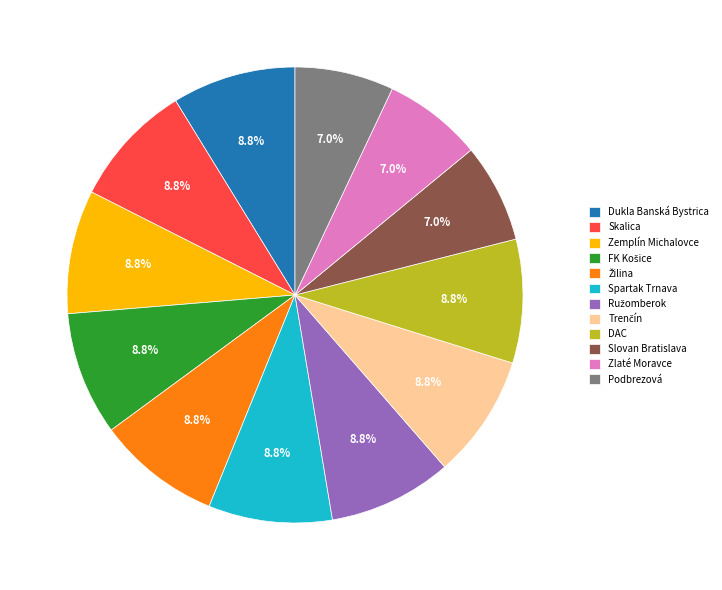

To the nearest percent, what percentage of the pie is Spartak Trnava?

9%